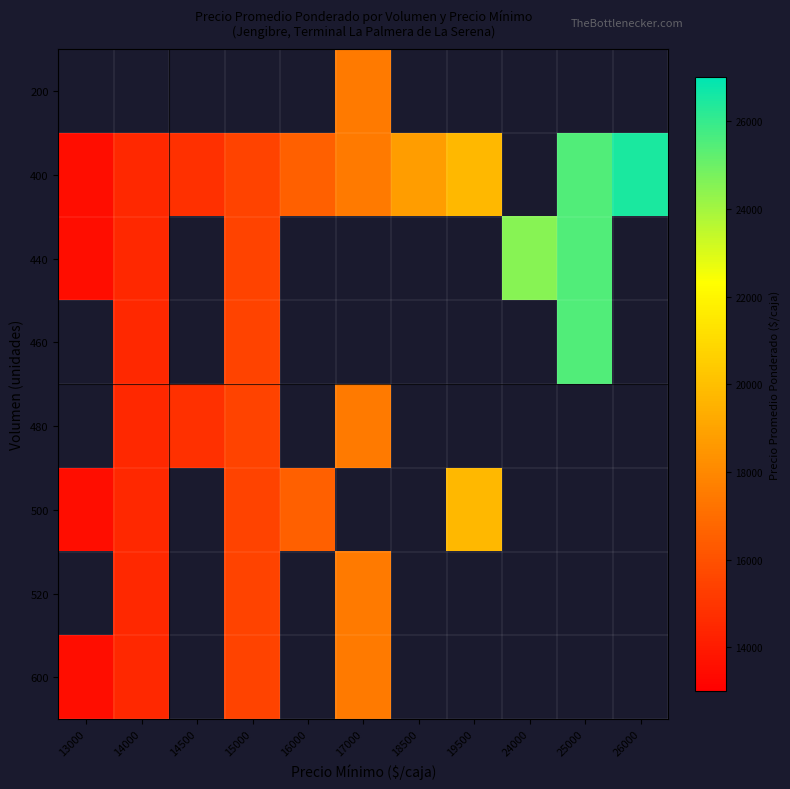

Between 25000 and 26000, which series saw the biggest shift?

400